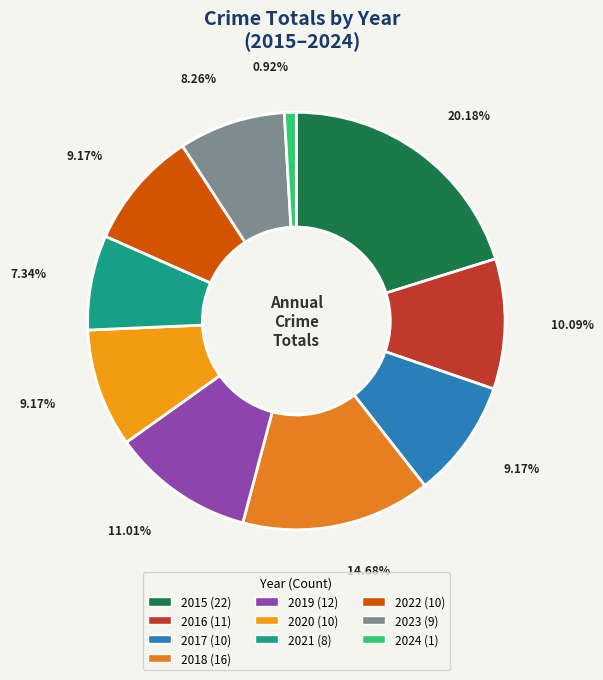

How much of the chart is everything except 2017?

90.8%